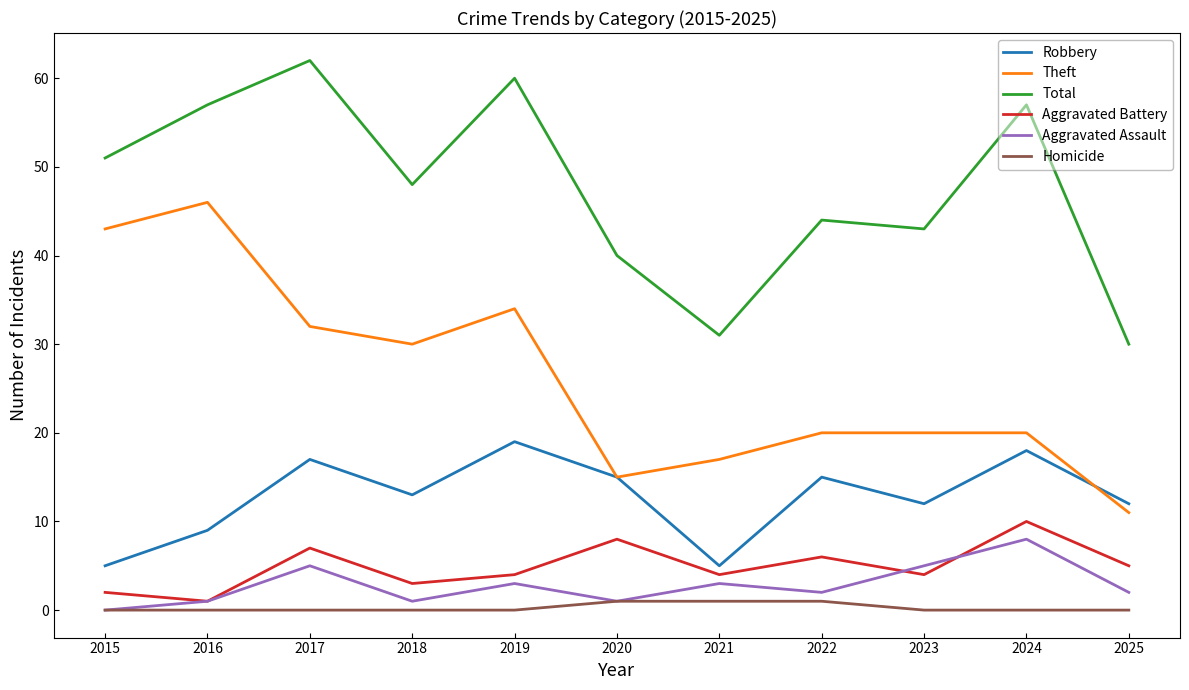

True or false: Total and Robbery cross at least once.

False